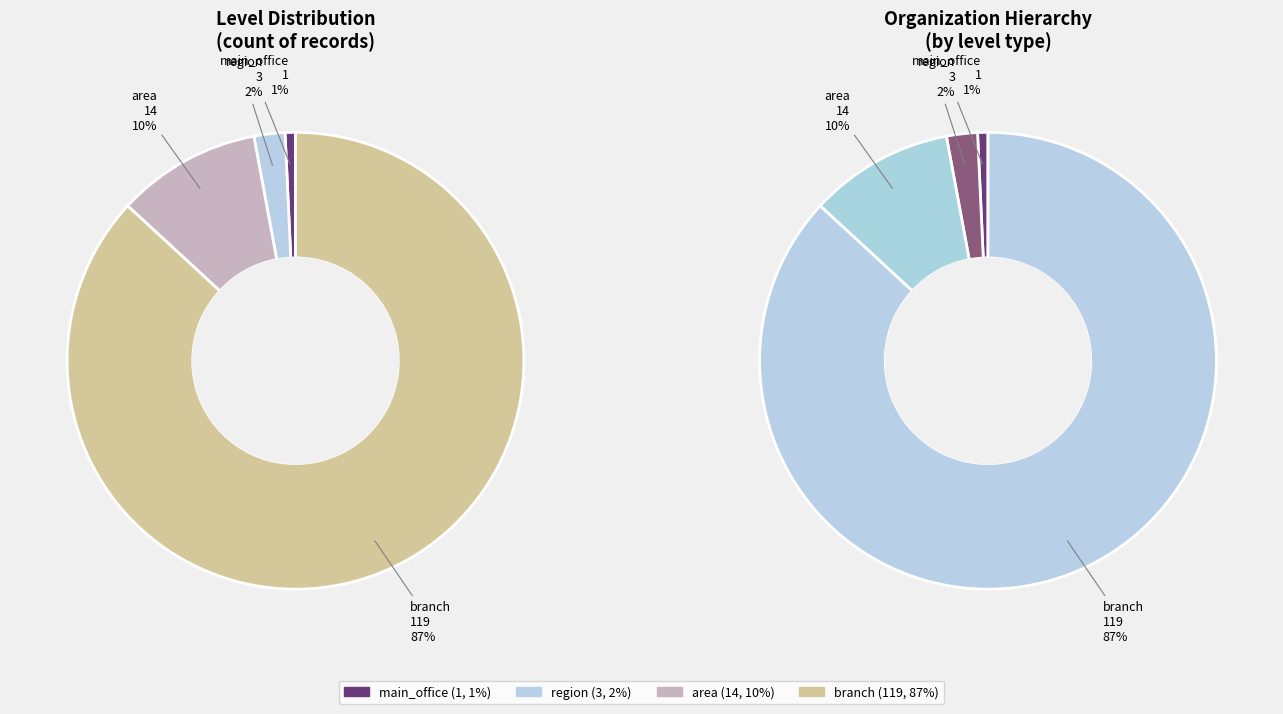

Does area represent more than half of the total?

No